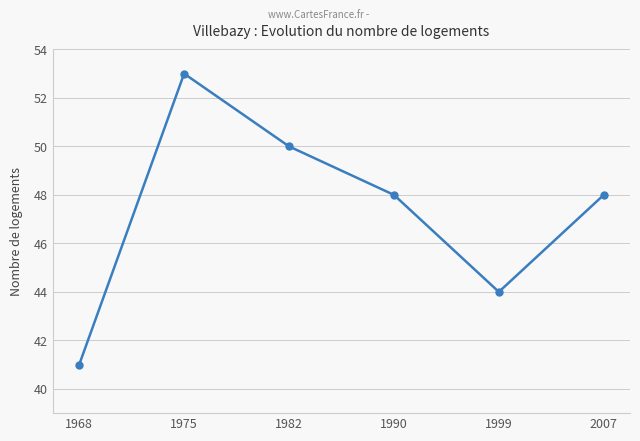

Is it true that the value at 1999 is 44?

True